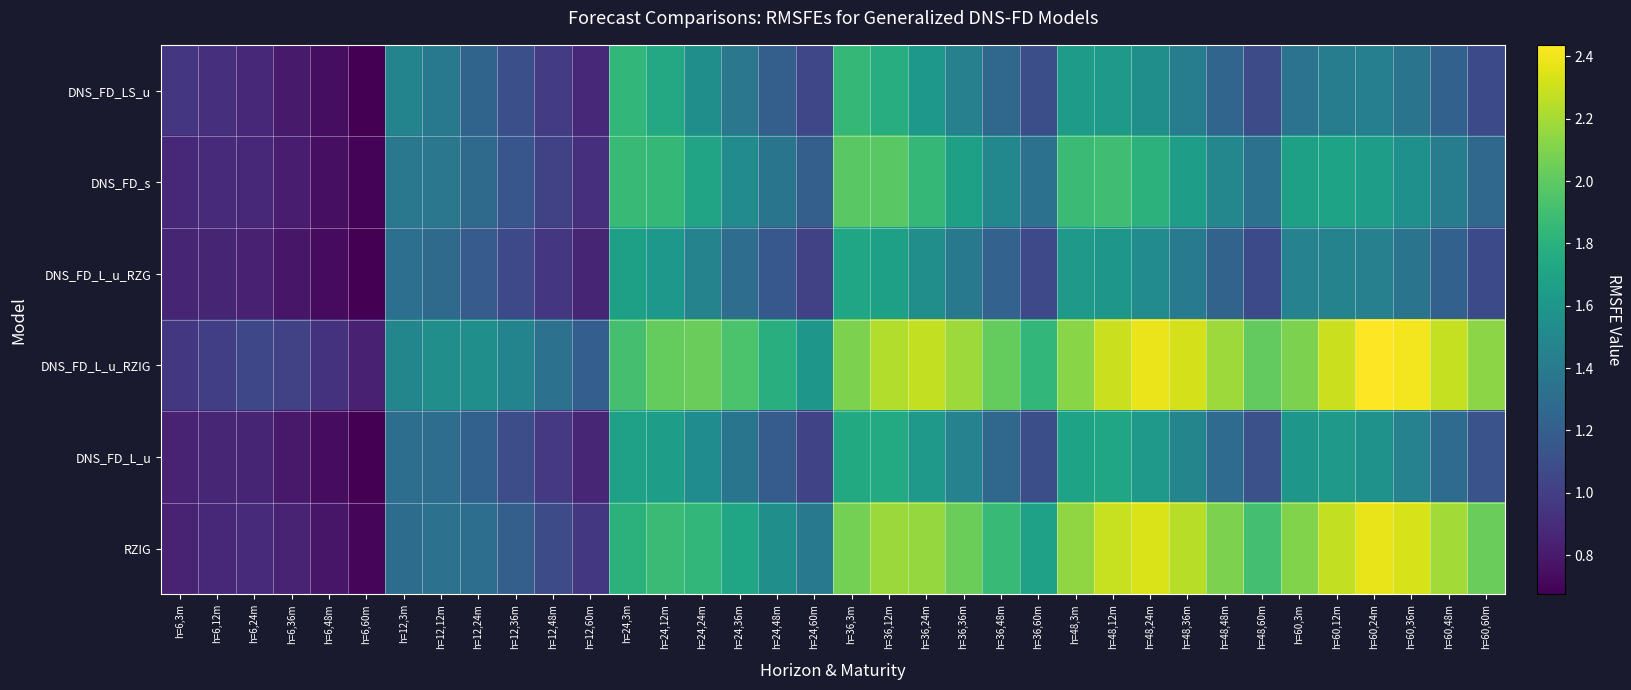

What is the total value across all series at h=48,24m?

11.2